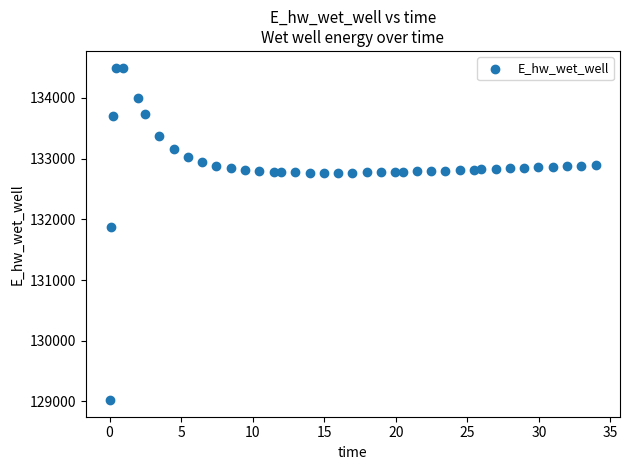

What Y value in the scatter plot is closest to 131761?

131880.6